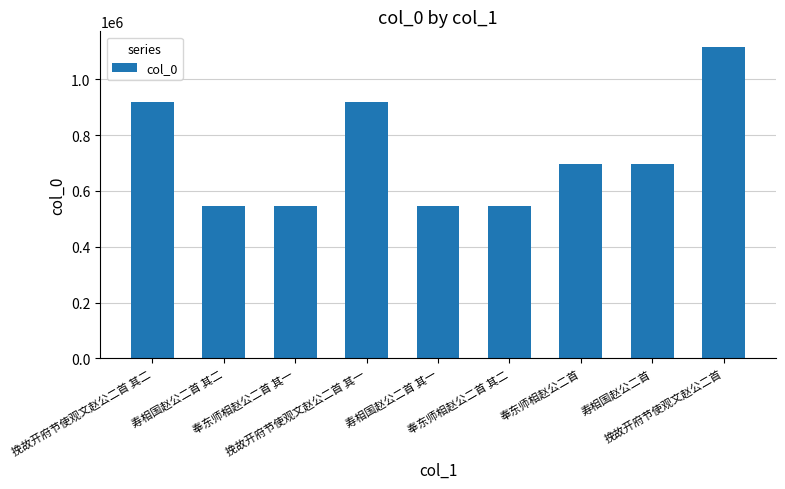

Approximately how many times larger is the value at 寿相国赵公二首 其二 compared to 挽故开府节使观文赵公二首?

0.5